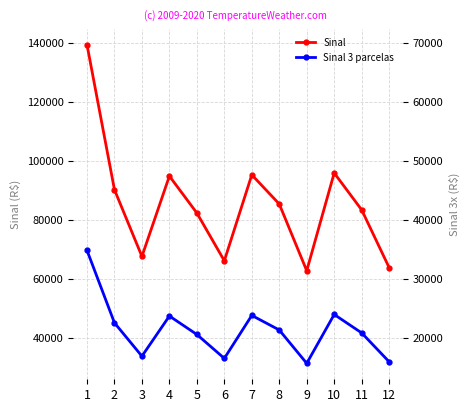

What is the total value across all series at 10?

143794.1